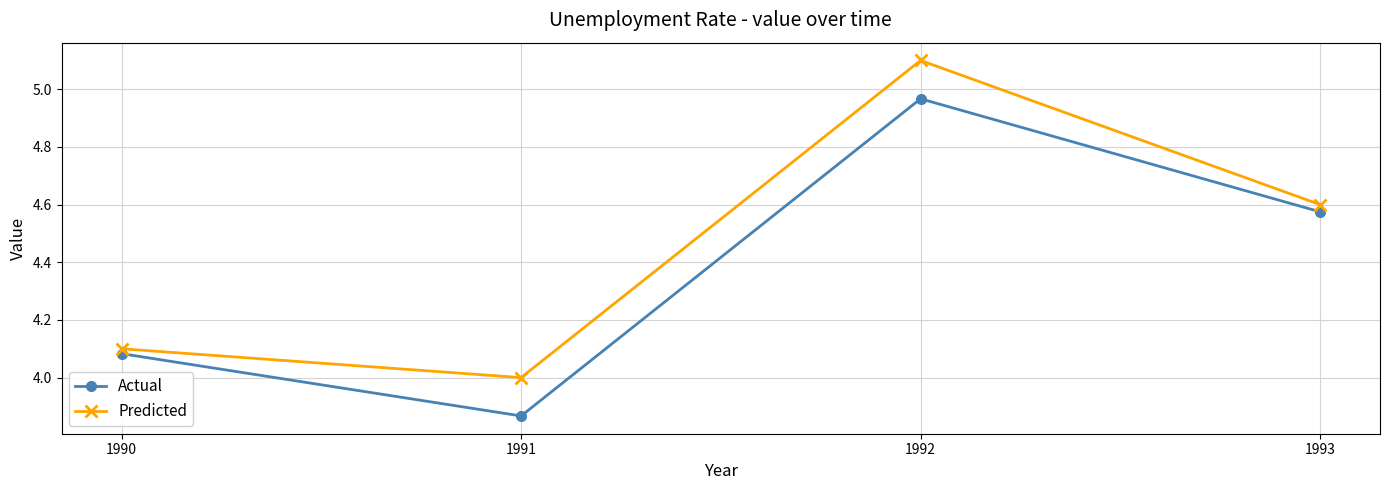

At which category is the sum across all series the highest?

1992